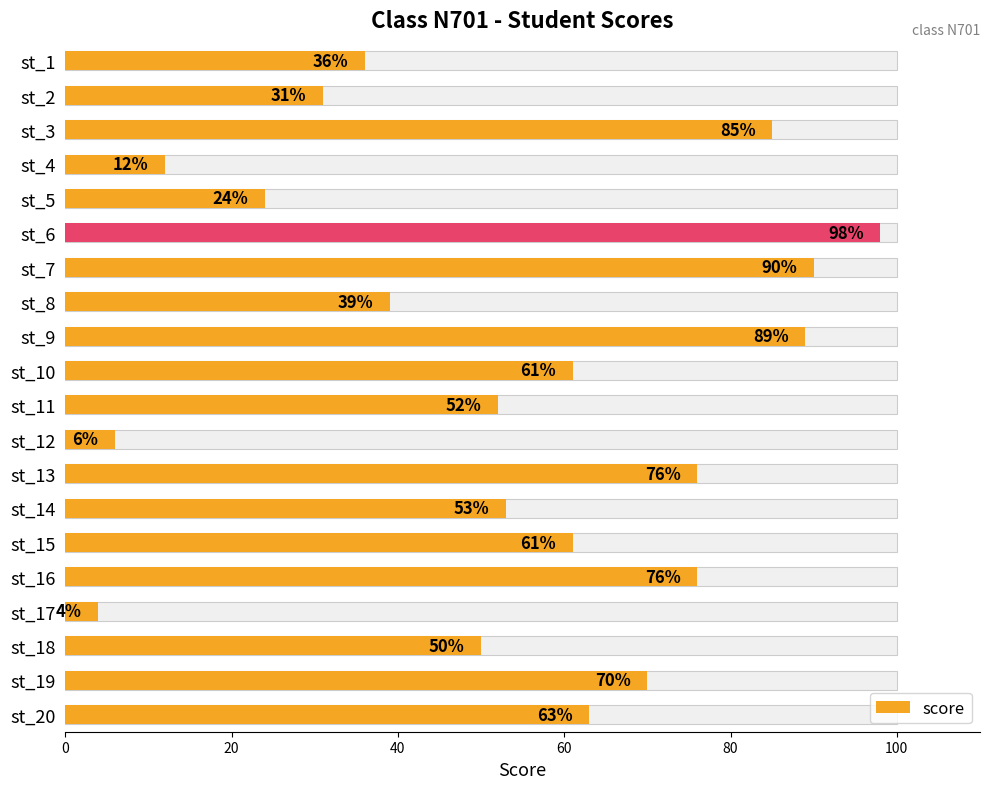

What is the difference between the maximum and minimum values?

94